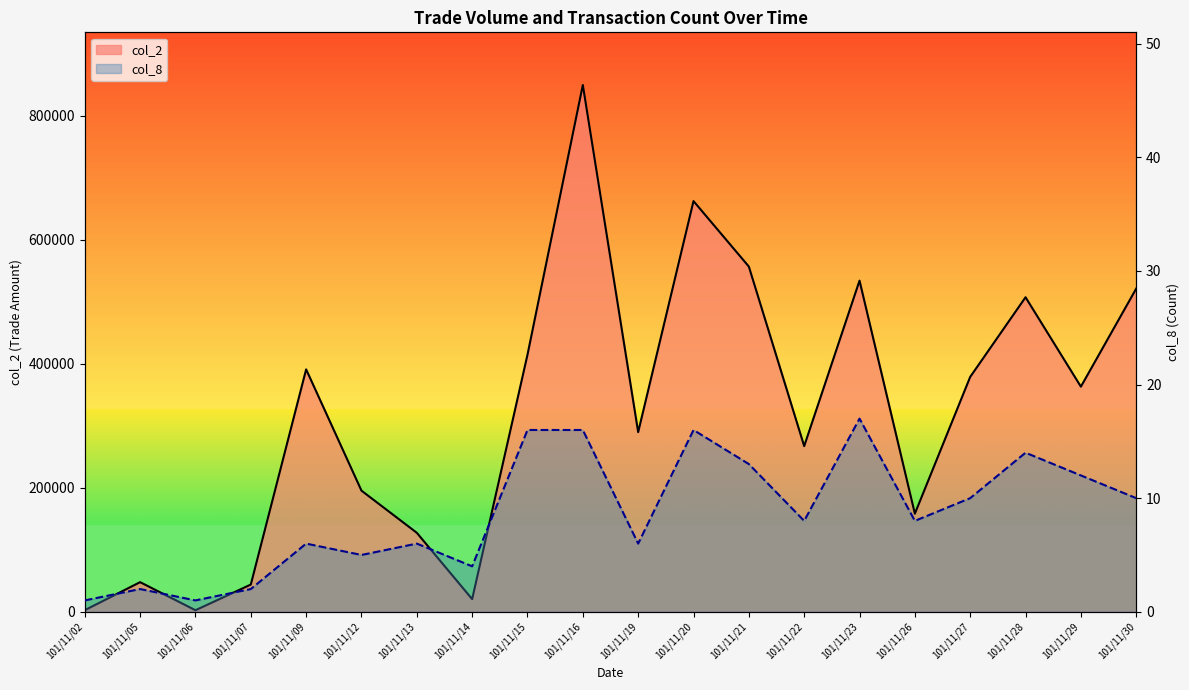

At how many categories does at least one series exceed 778168?

1